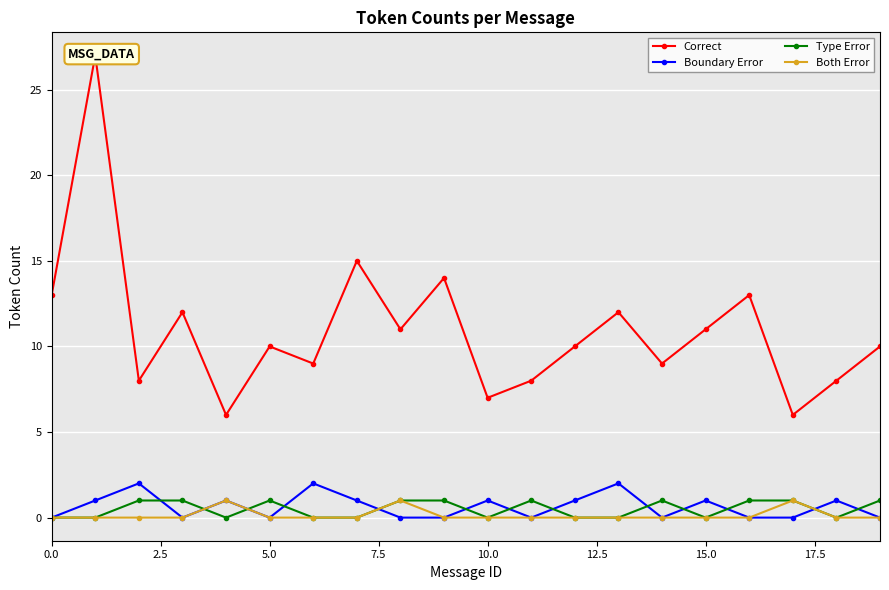

True or false: Type Error has more than 1 points higher than both neighbors.

True